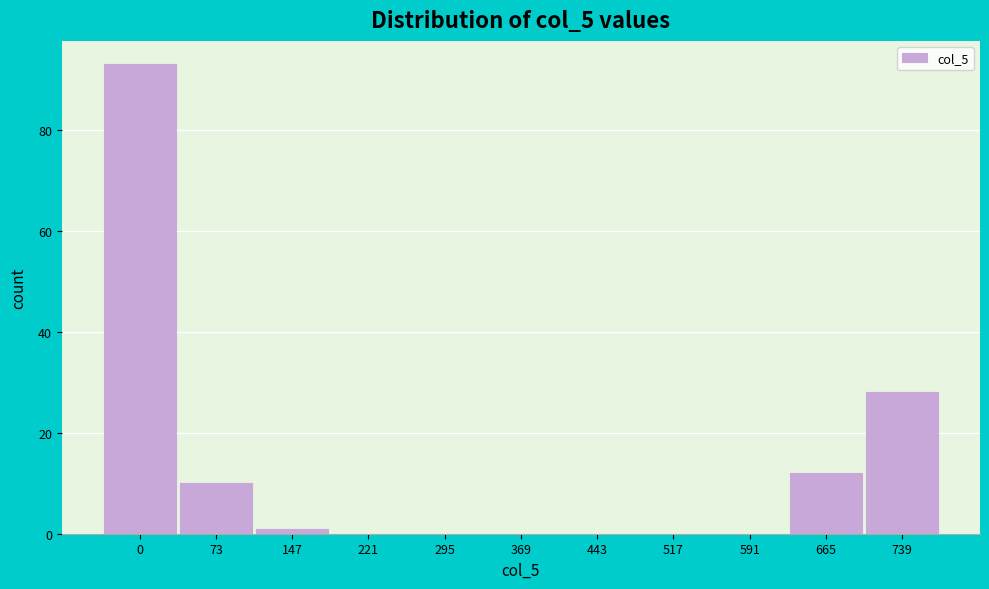

Reading left to right, extract all data points from this chart.

0=93	73=10	147=1	221=0	295=0	369=0	443=0	517=0	591=0	665=12	739=28